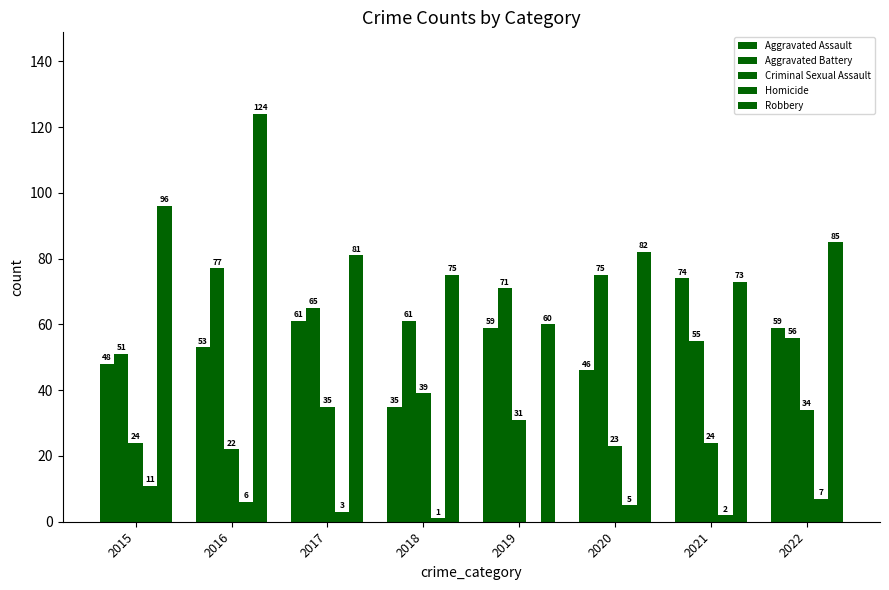

How many series are shown in this chart?

5